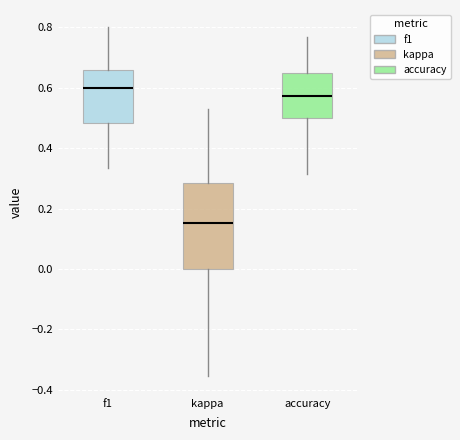

Reading left to right, read every box against the y-axis: the position of its median line, the range the box covers, and the ends of its whiskers. The values are not printed on the chart, so give them approximately, as read against the axis.

f1: median 0.60, box 0.48 to 0.66, whiskers 0.34 to 0.80
kappa: median 0.16, box 0.00 to 0.28, whiskers -0.36 to 0.54
accuracy: median 0.58, box 0.50 to 0.66, whiskers 0.32 to 0.76